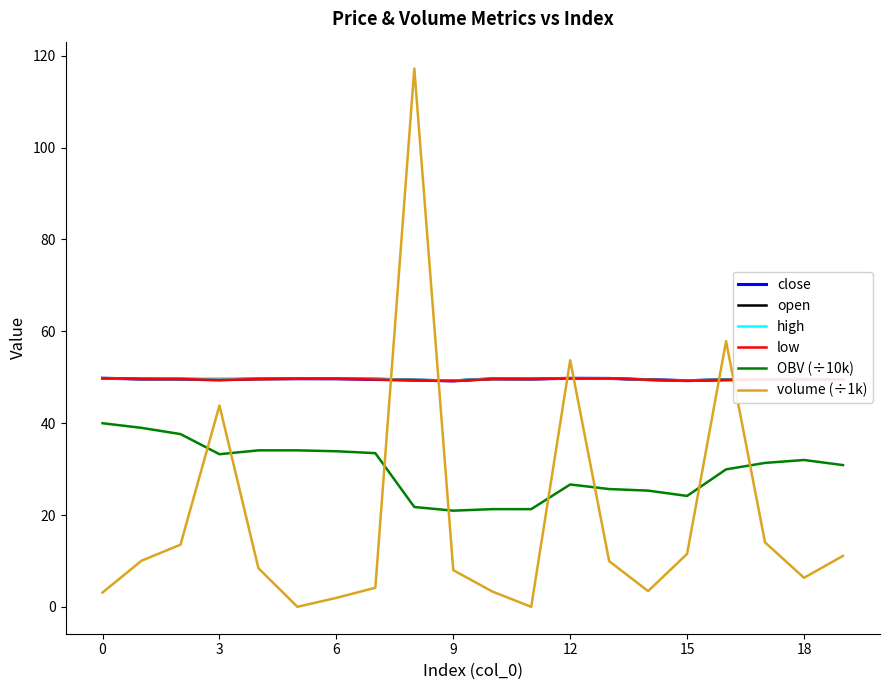

What is the minimum value for close?

49.2